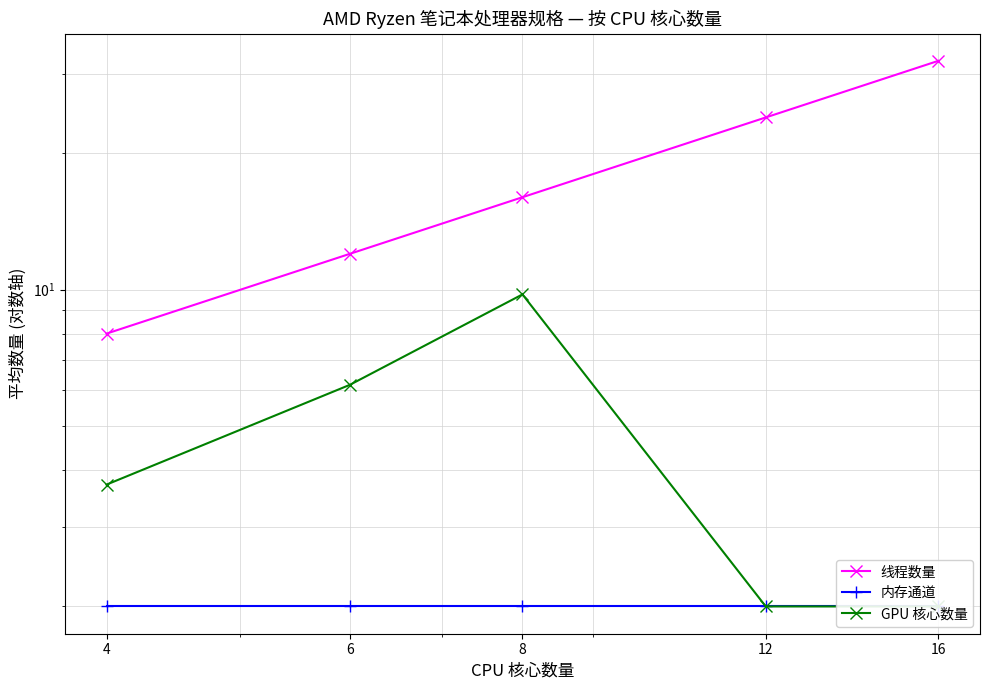

Does the chart have visible grid lines?

Yes